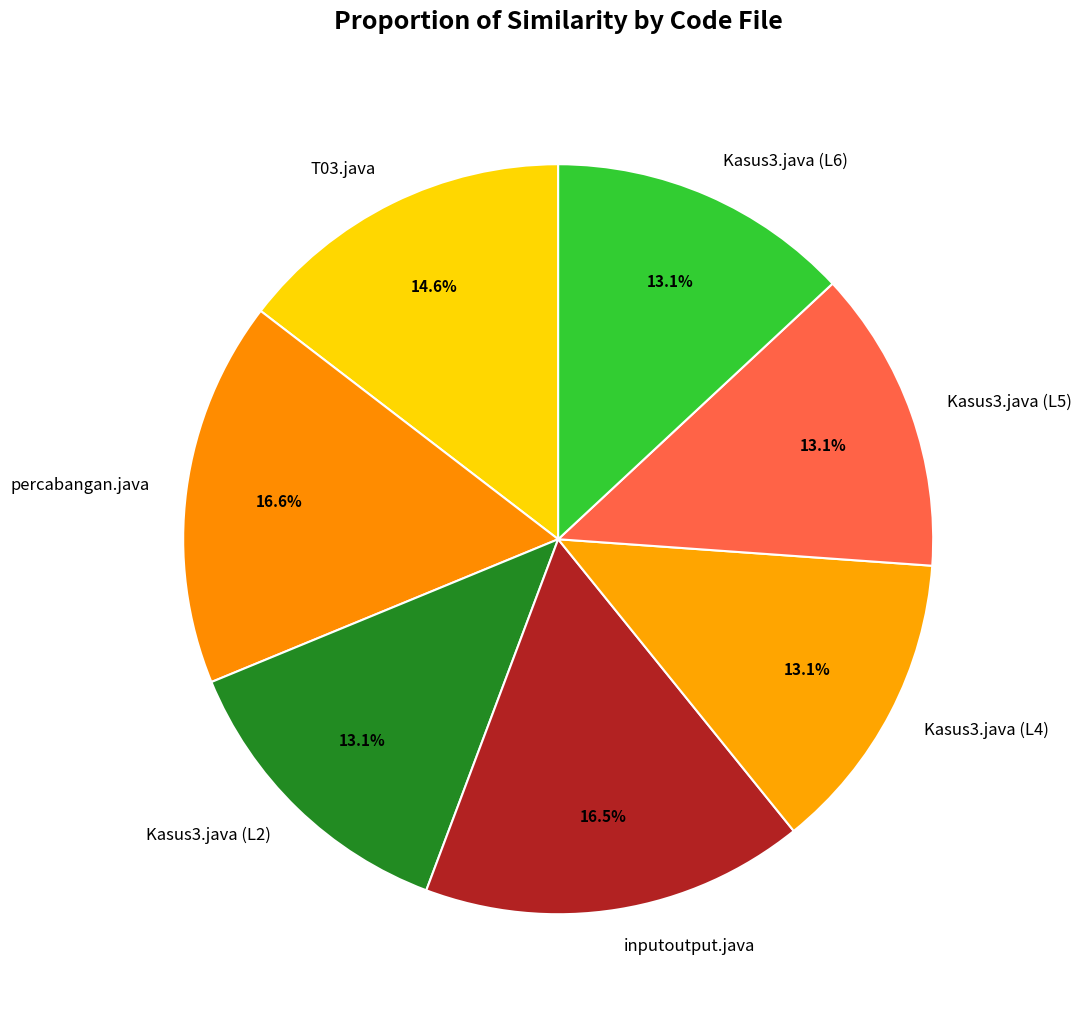

What percentage do T03.java and inputoutput.java together represent?

31.1%